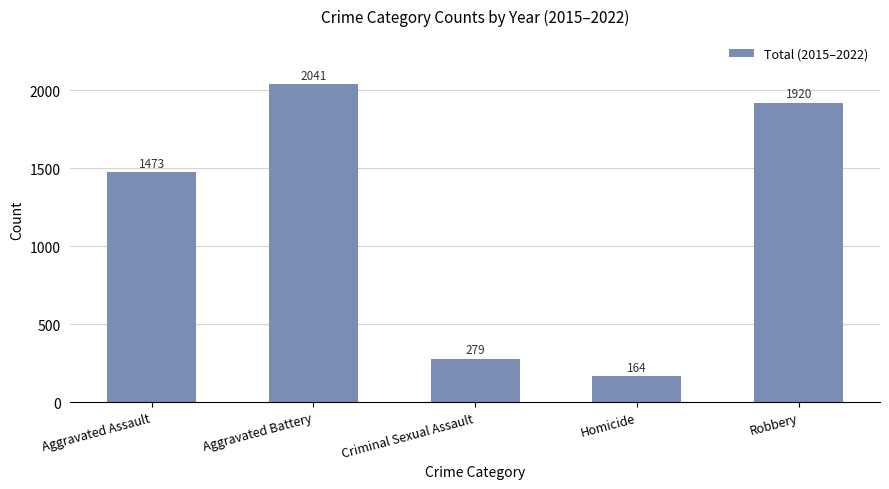

What is the value of the 3rd bar from the left?

279